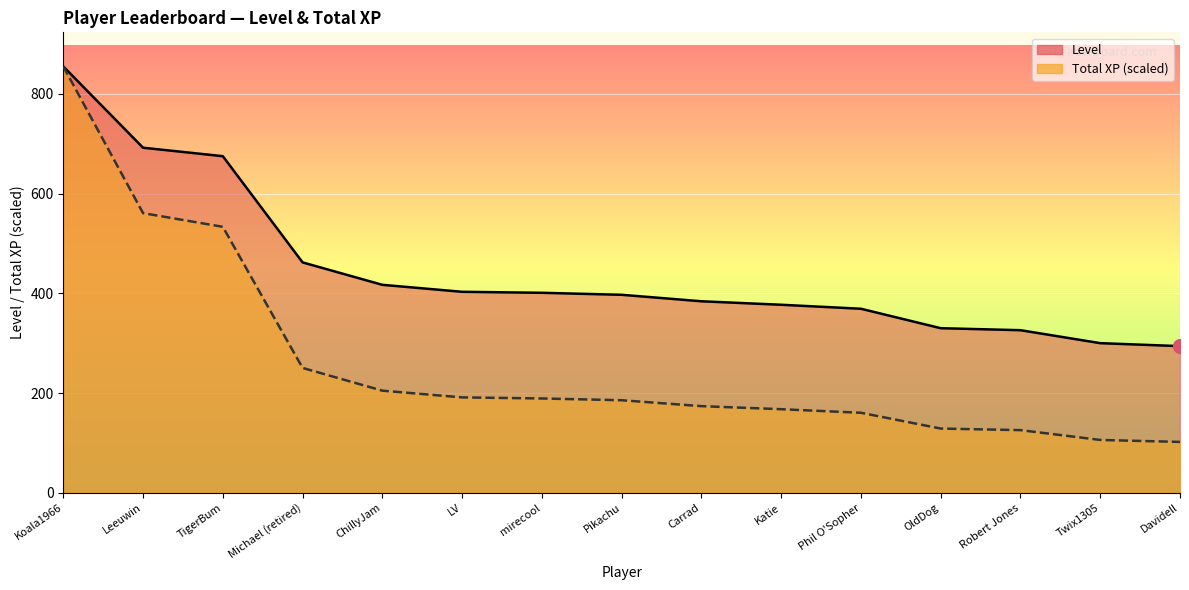

Is the value of Level at OldDog greater than the value of Total XP (M) at Pikachu?

Yes